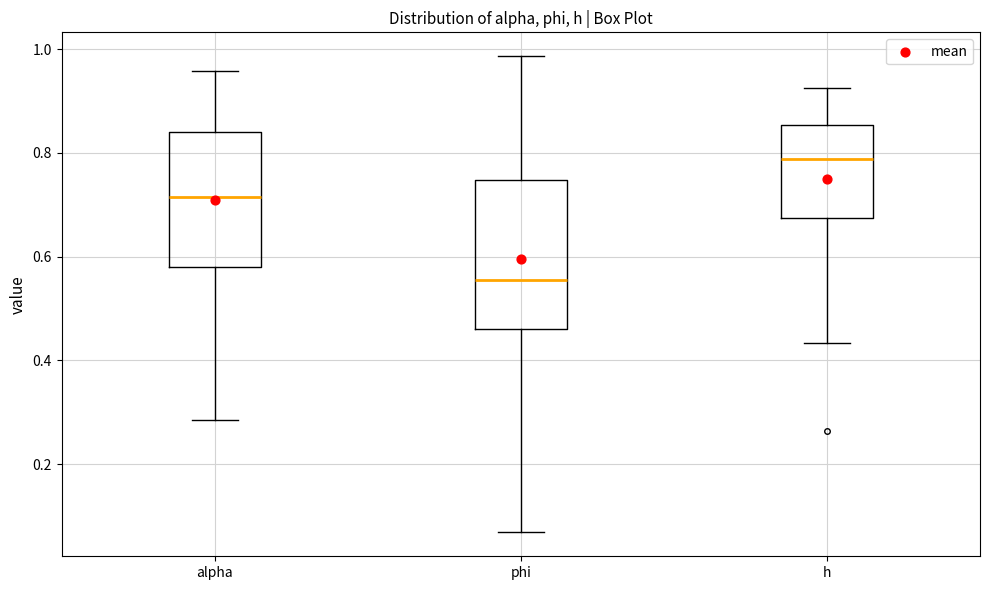

Comparing the boxes themselves (not the whiskers), which one is the tallest?

phi